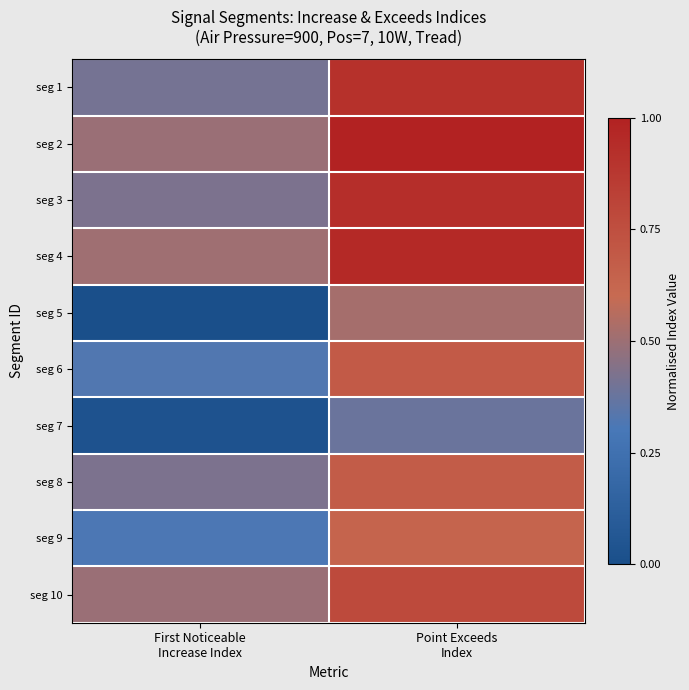

What is the spread (max minus min) of values at Point Exceeds
Index?

0.6